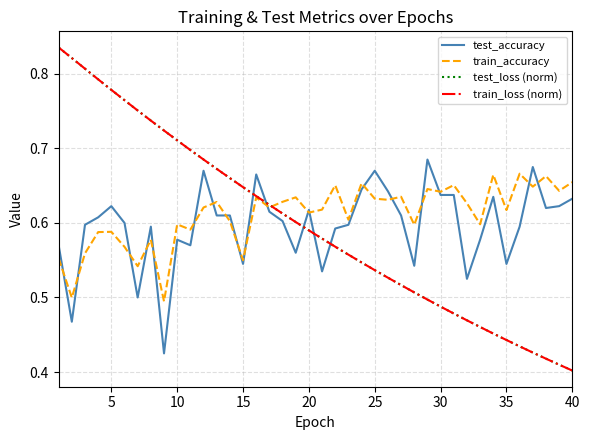

True or false: test_accuracy and test_loss (norm) cross at least once.

True